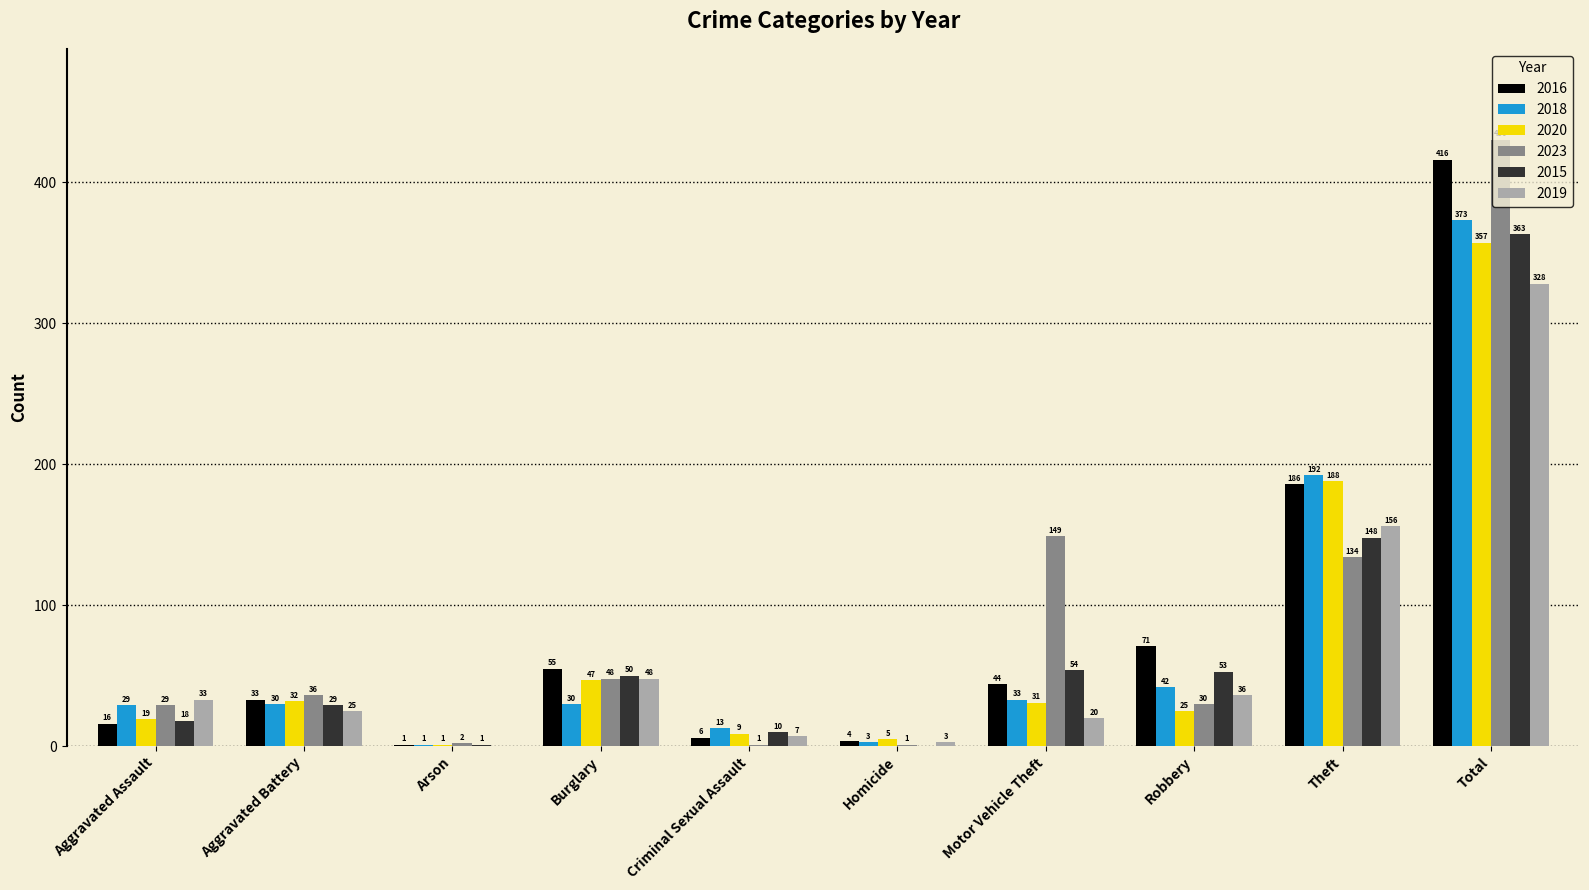

Count the number of data series in this chart.

6